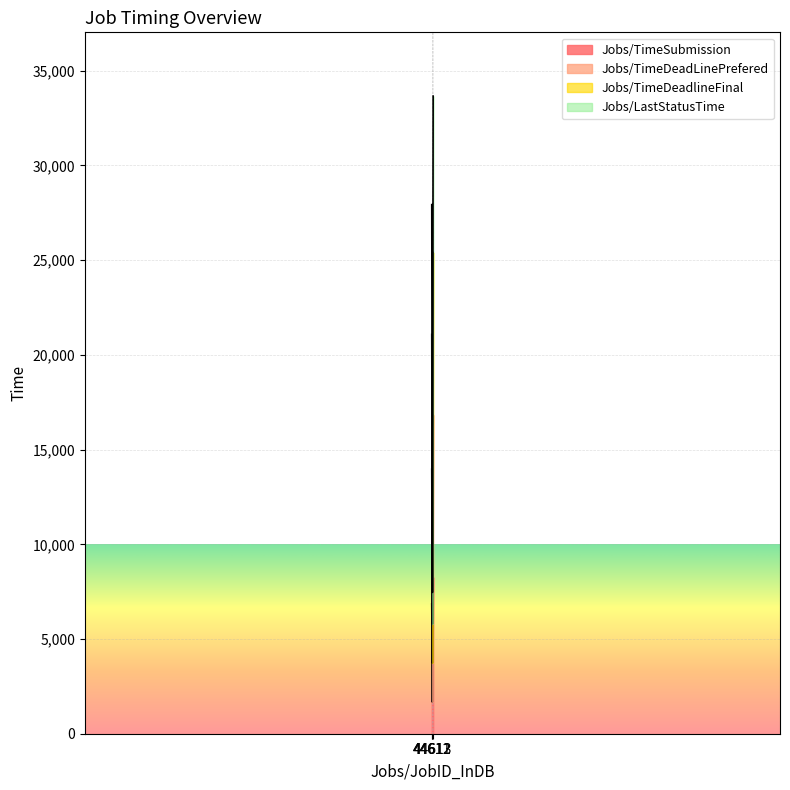

Count the number of data series in this chart.

4